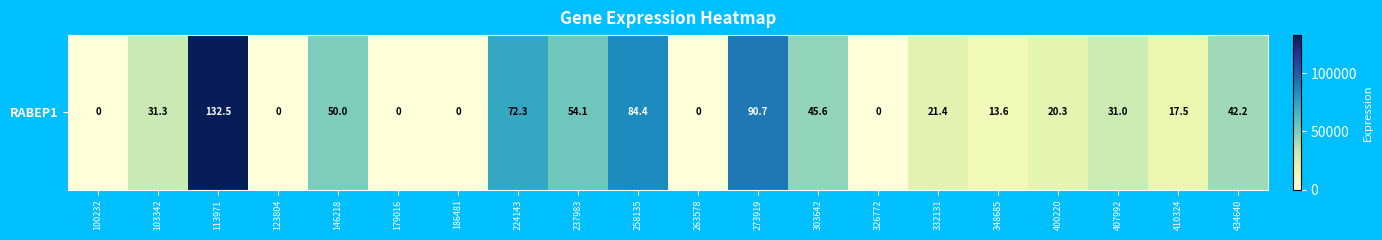

The chart shows a value of 0 at 100232. True or false?

True